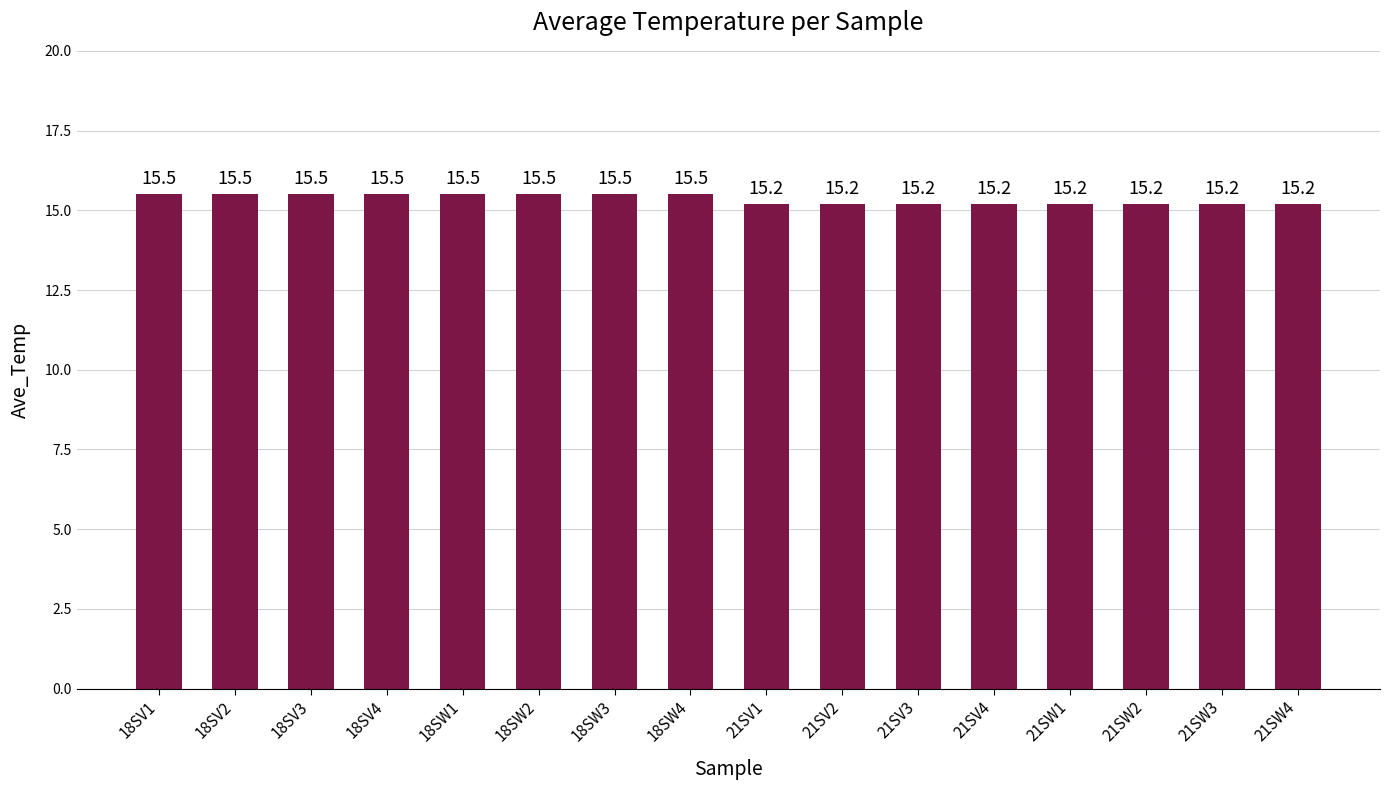

Reading right to left, list all the values displayed in this chart.

21SW4=15.2	21SW3=15.2	21SW2=15.2	21SW1=15.2	21SV4=15.2	21SV3=15.2	21SV2=15.2	21SV1=15.2	18SW4=15.5	18SW3=15.5	18SW2=15.5	18SW1=15.5	18SV4=15.5	18SV3=15.5	18SV2=15.5	18SV1=15.5